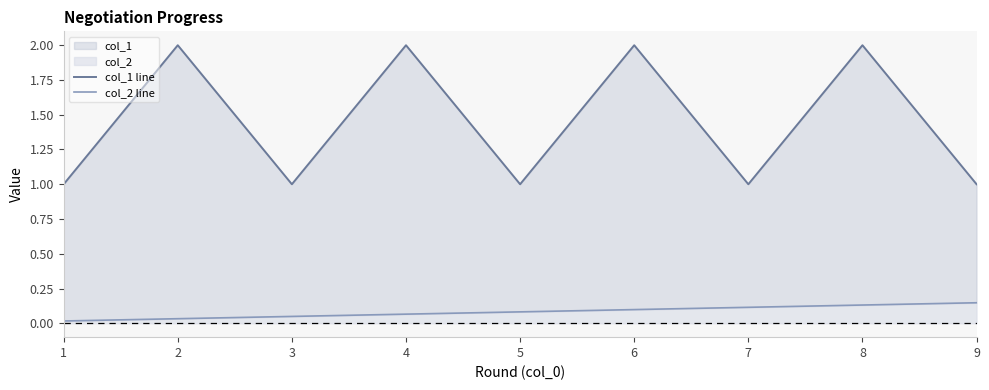

What is the difference between the maximum and minimum values in the col_2 line series?

0.1